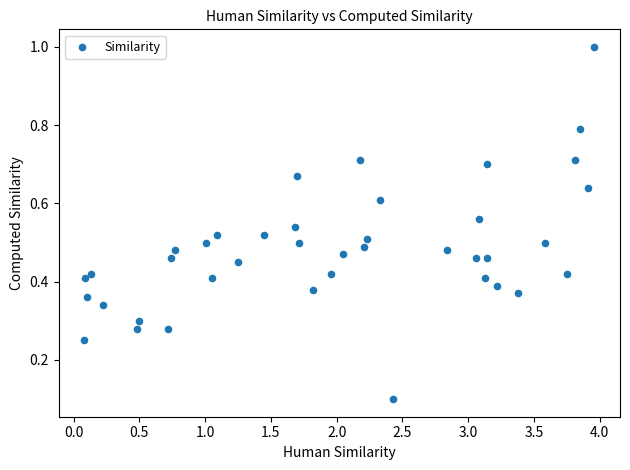

What is the range of X values (max minus min)?

3.9